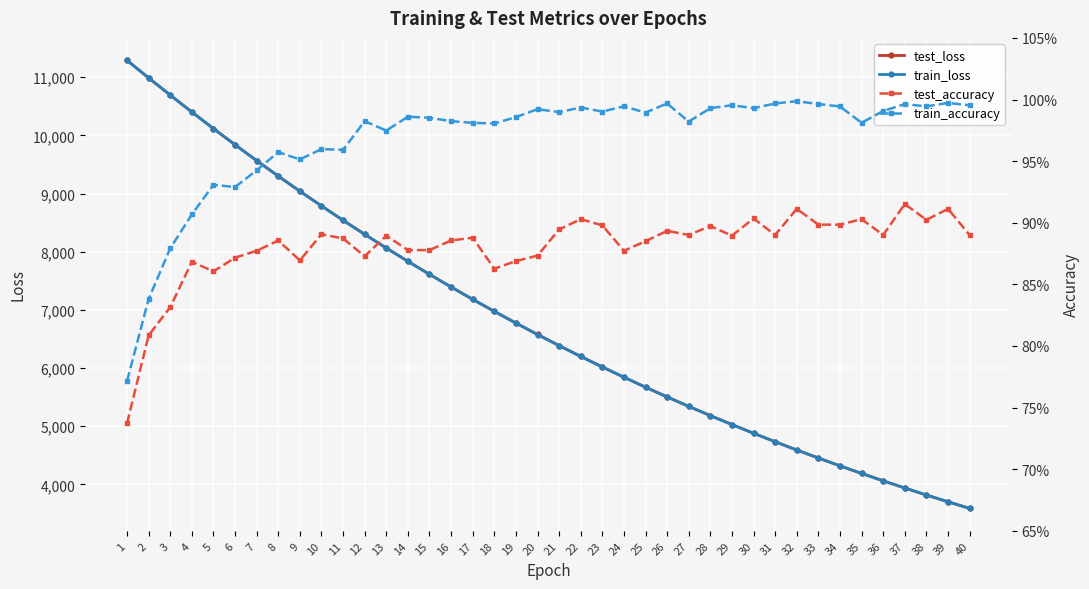

How many categories are shown in the chart?

40